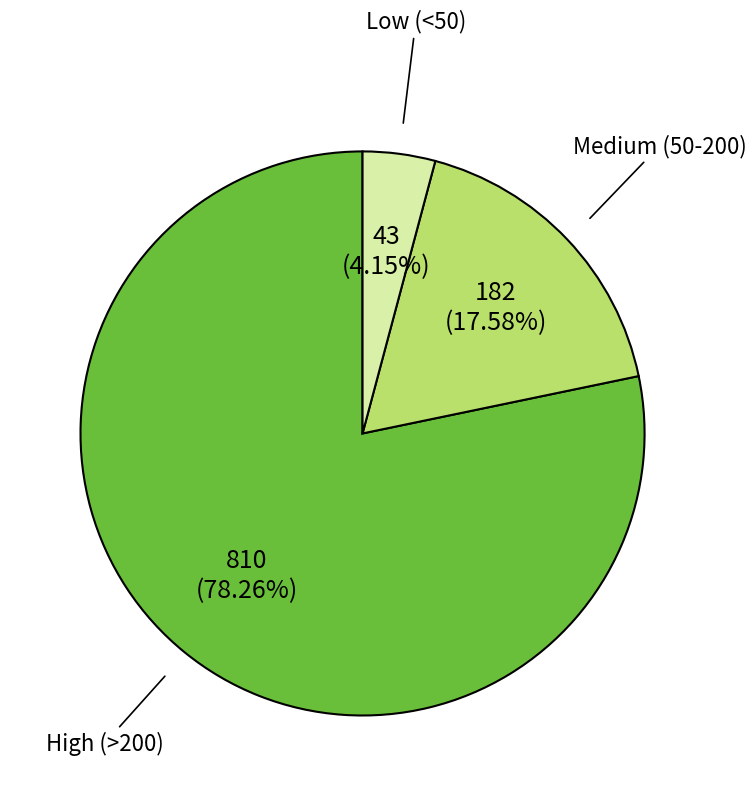

Is there a majority slice in this chart?

Yes